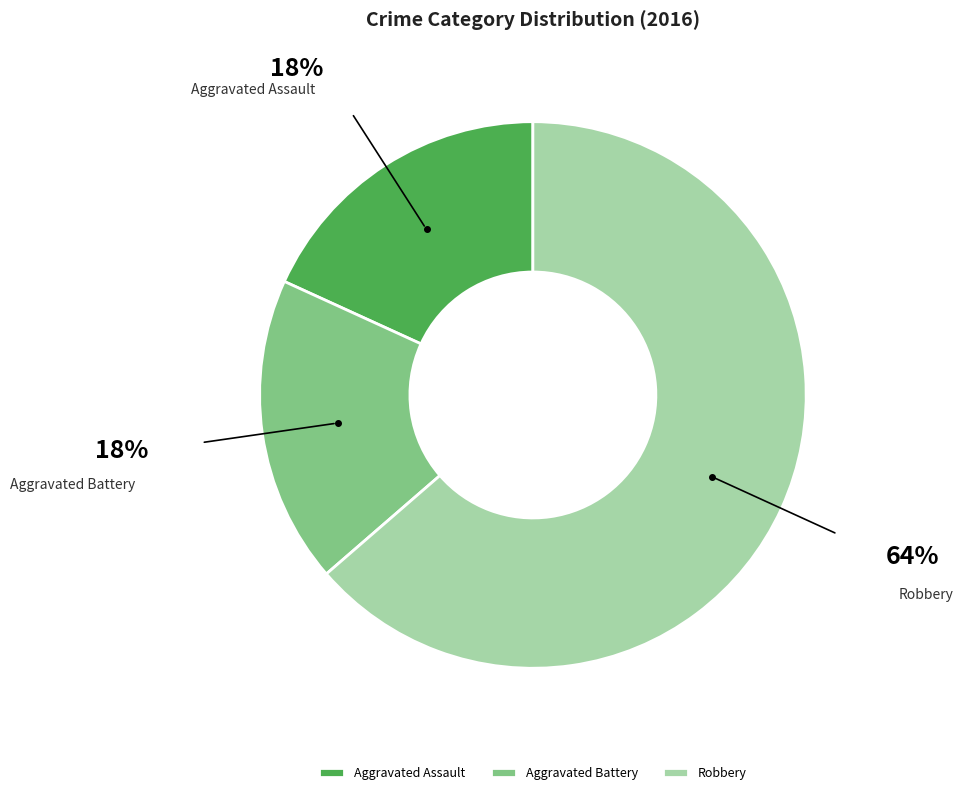

Which slice is the largest?

Robbery